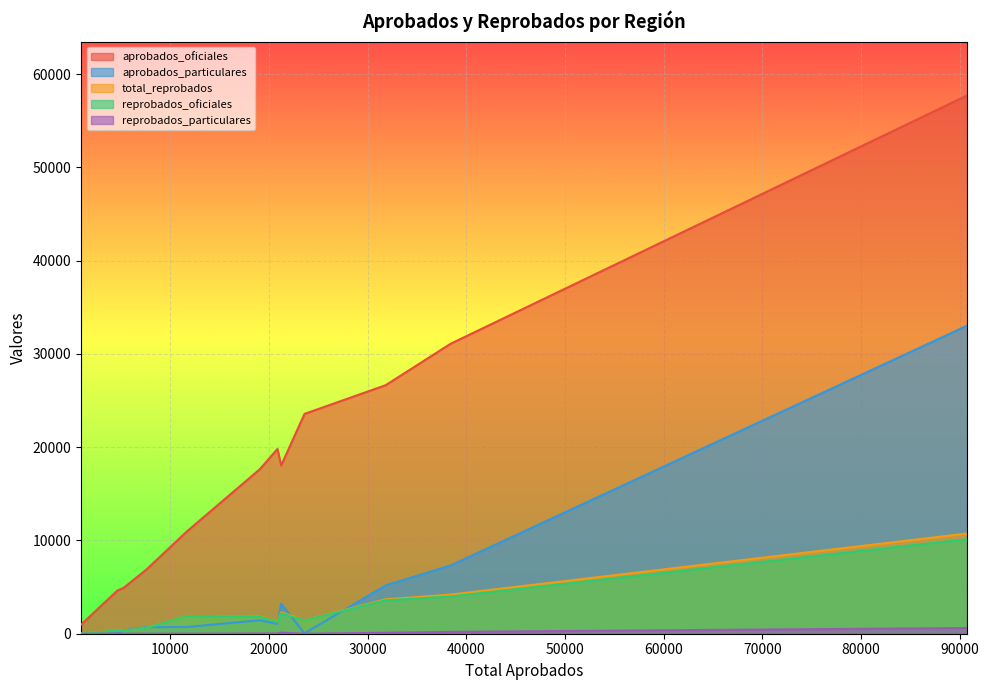

True or false: aprobados_oficiales and total_reprobados cross at least once.

False